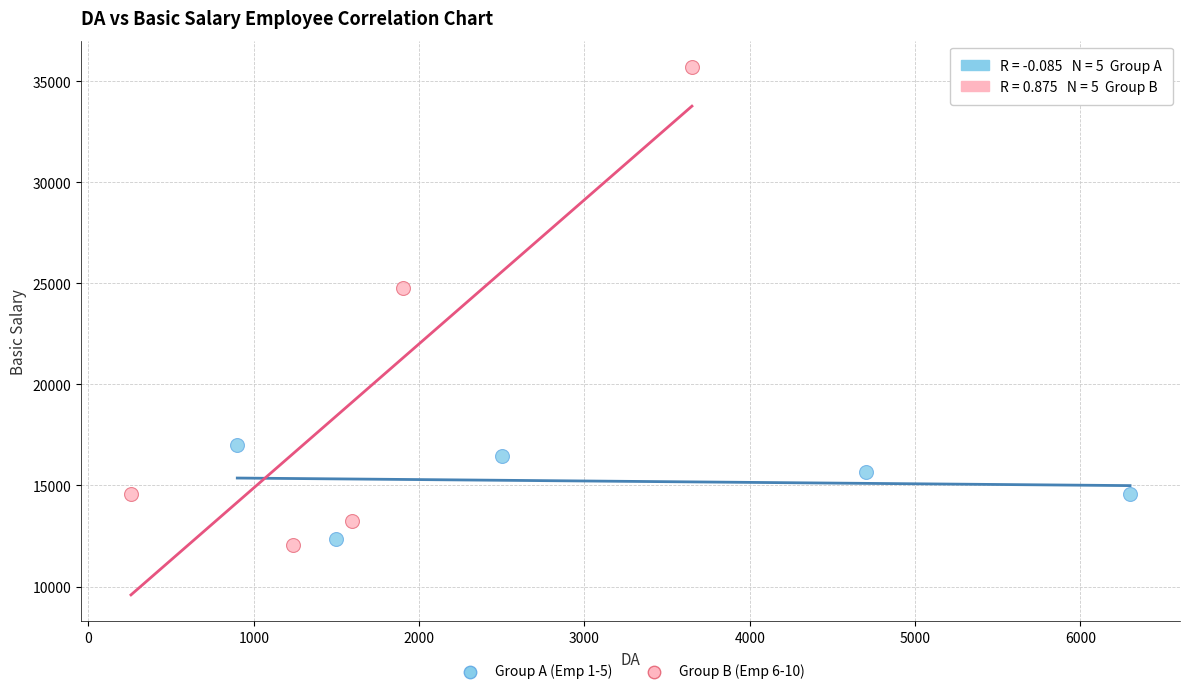

Which series contains the highest Y value?

Group B (Emp 6-10)